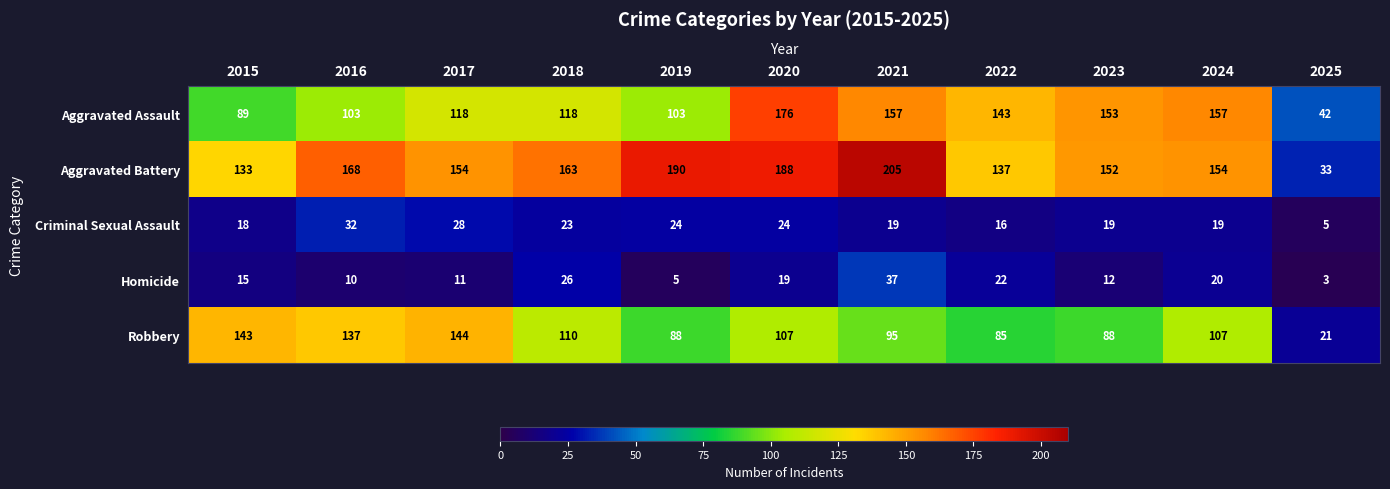

How many series are shown in this chart?

5